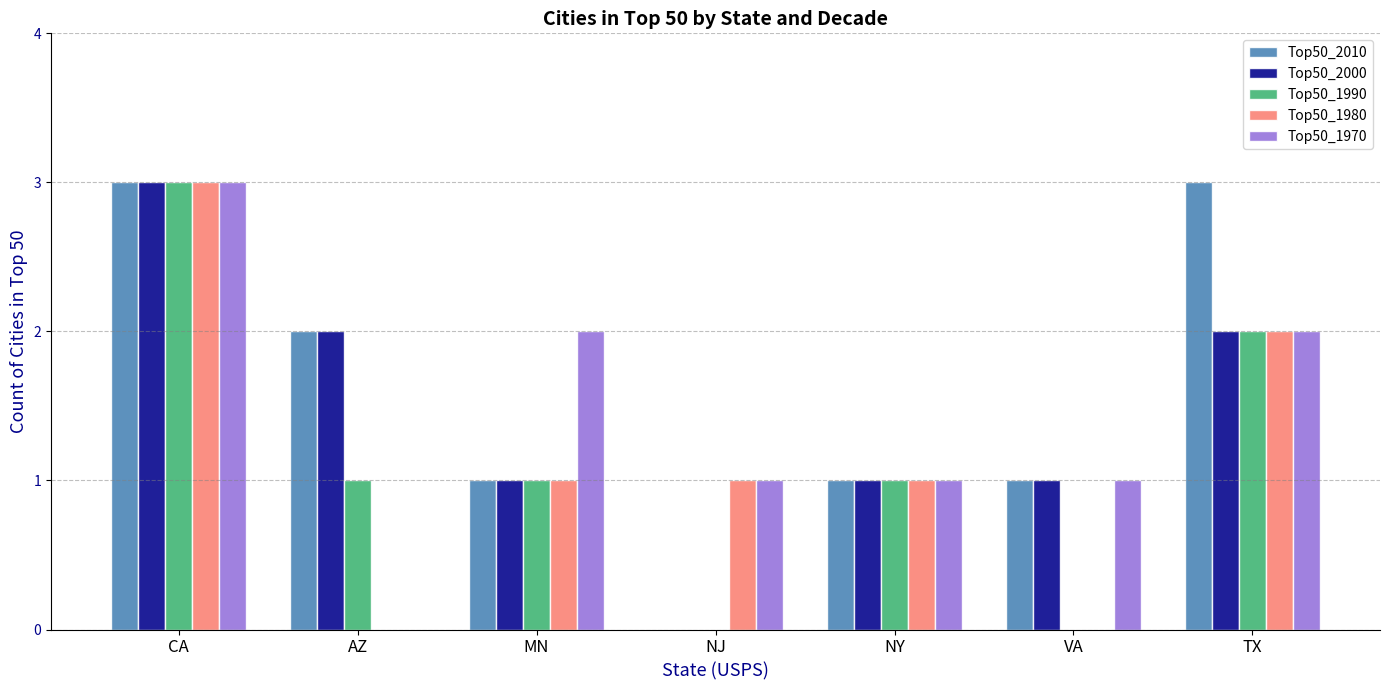

What is the total value across all series at NY?

5